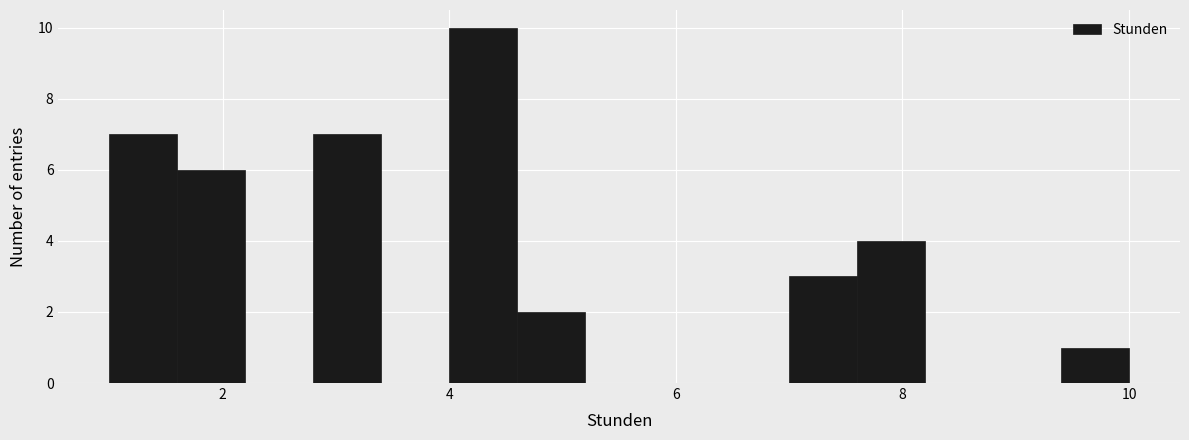

Read against the x-axis, roughly where is the centre of the tallest bar?

4.4